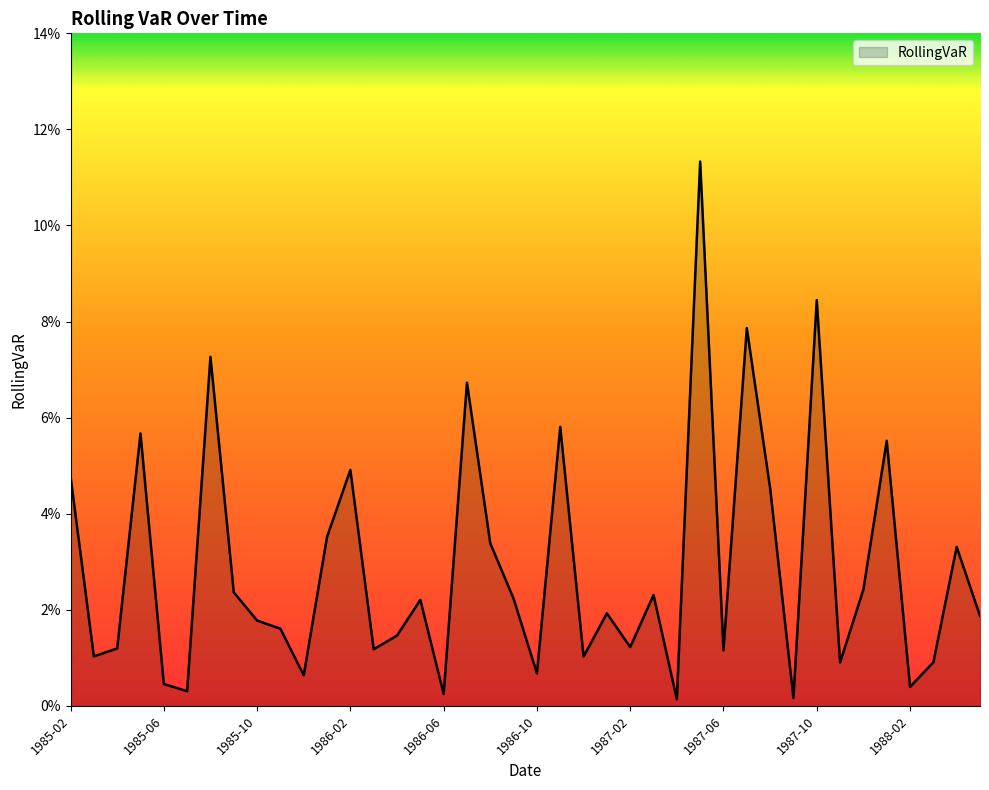

Reading left to right, transcribe all the data shown in this chart.

0.0	0.0	0.0	0.1	0.0	0.0	0.1	0.0	0.0	0.0	0.0	0.0	0.0	0.0	0.0	0.0	0.0	0.1	0.0	0.0	0.0	0.1	0.0	0.0	0.0	0.0	0.0	0.1	0.0	0.1	0.0	0.0	0.1	0.0	0.0	0.1	0.0	0.0	0.0	0.0